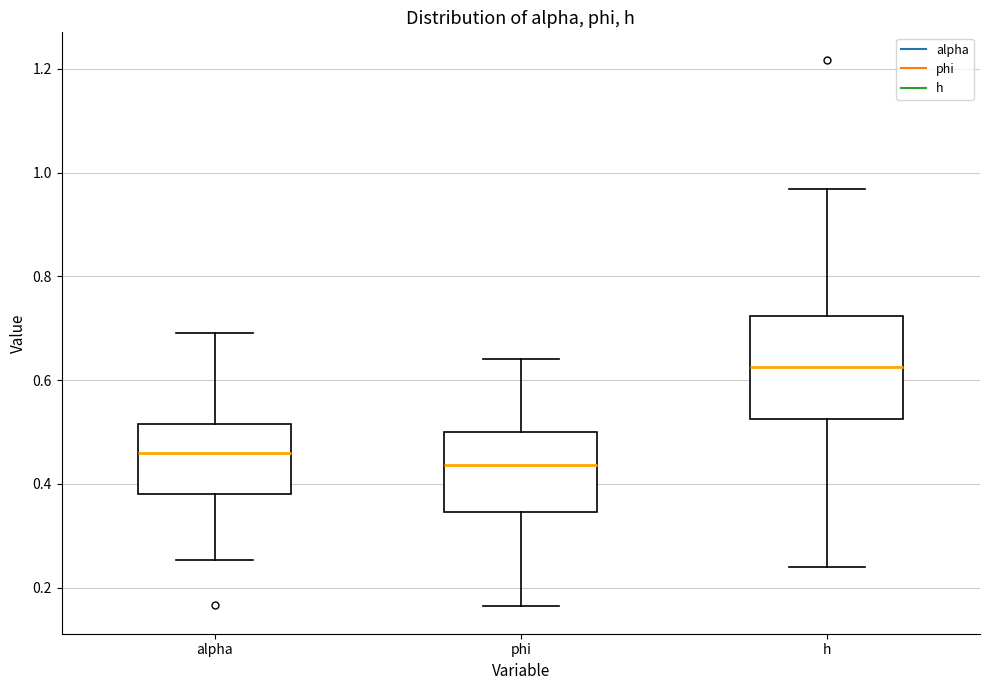

Which box has the lowest median line?

phi